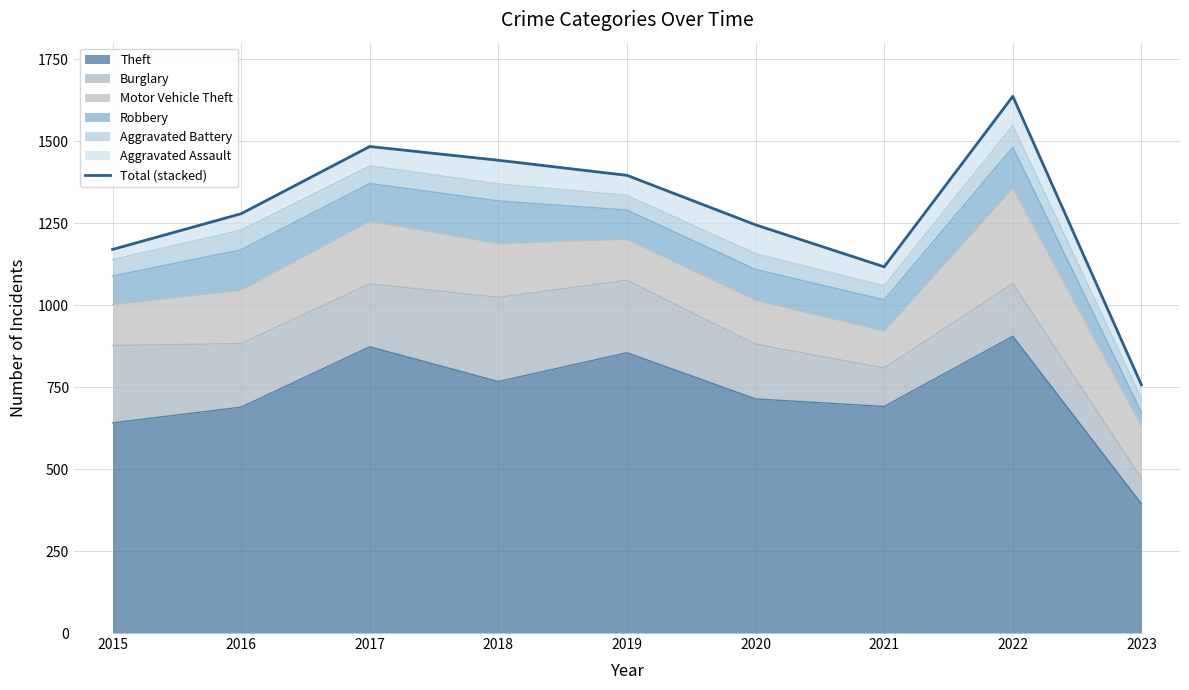

What is the difference between the second highest and second lowest values?

367